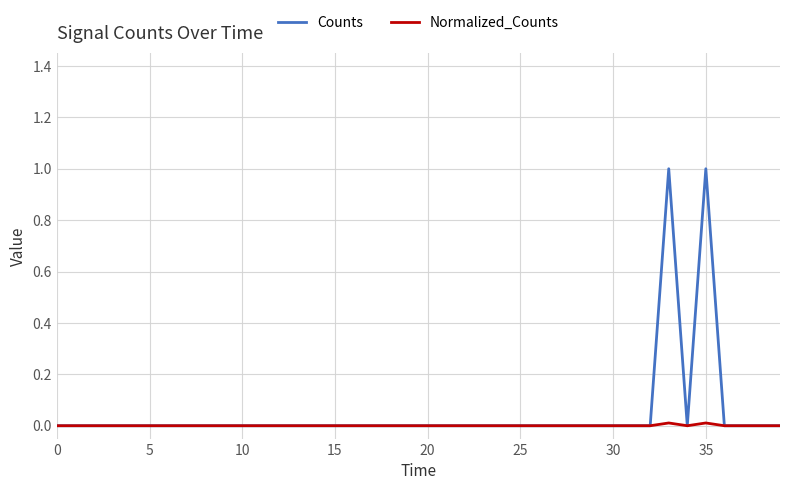

Which series has the largest range (max minus min)?

Counts